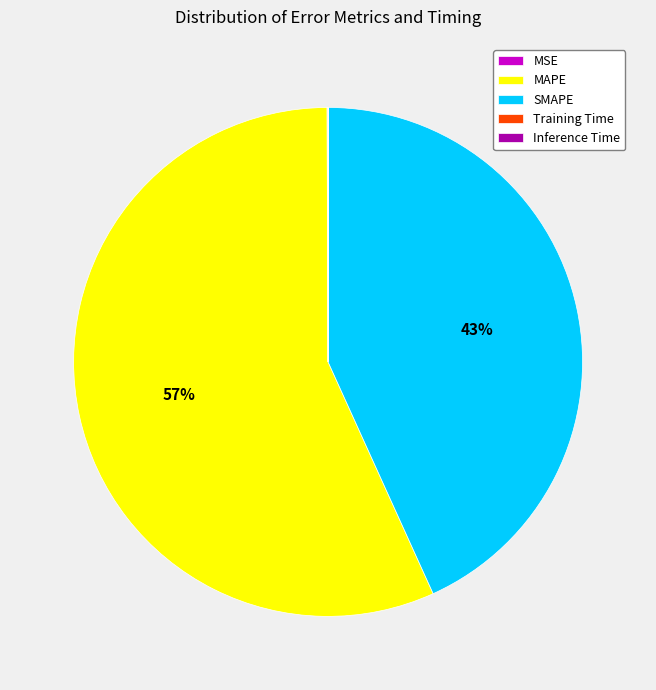

Which category has the biggest portion of the pie?

MAPE